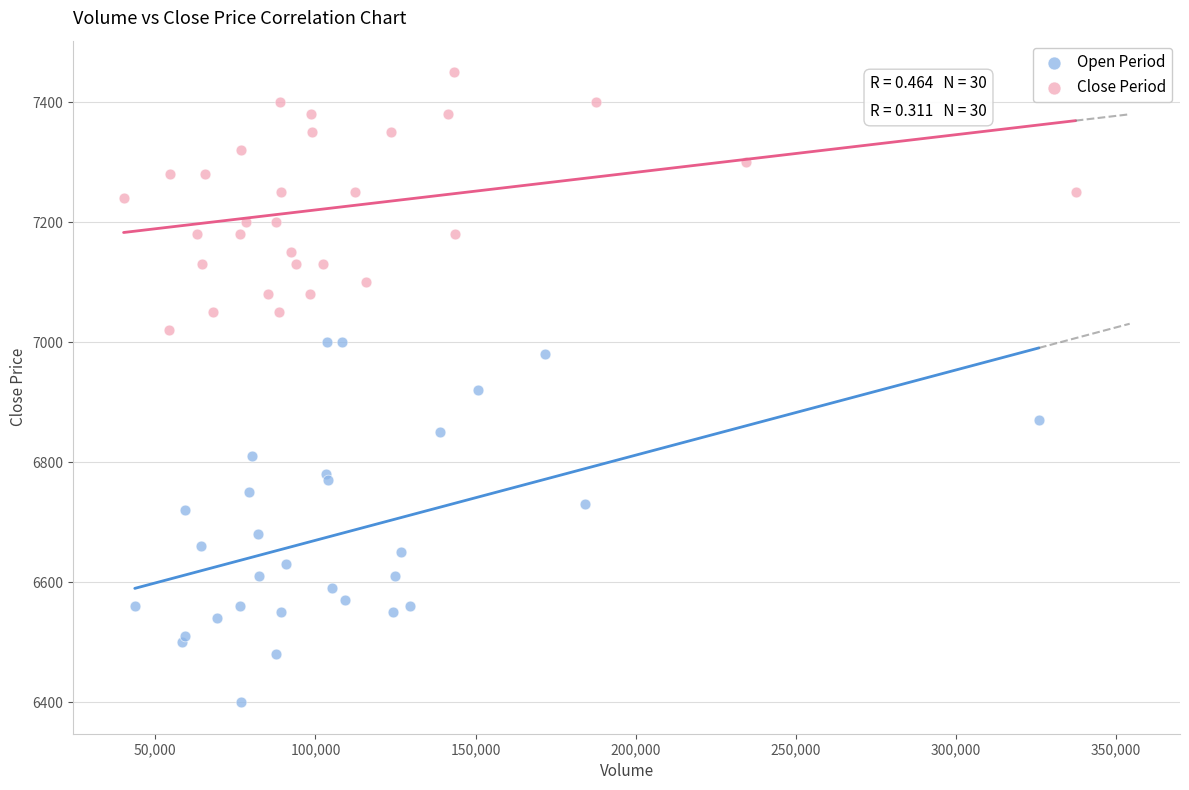

Which series reaches the maximum Y coordinate?

Close Period